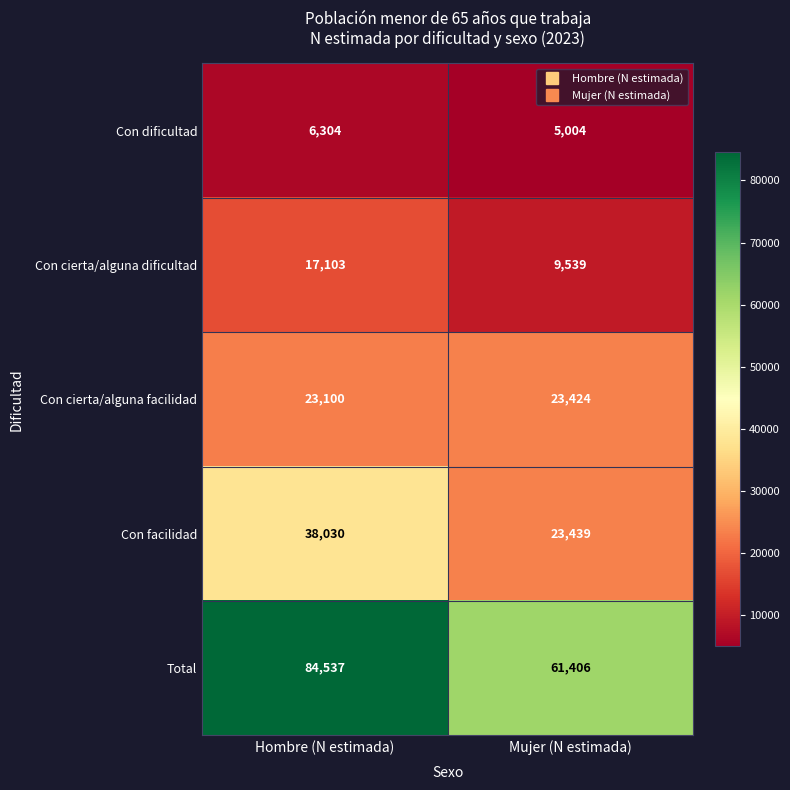

What is the total value across all series at Mujer (N estimada)?

122812